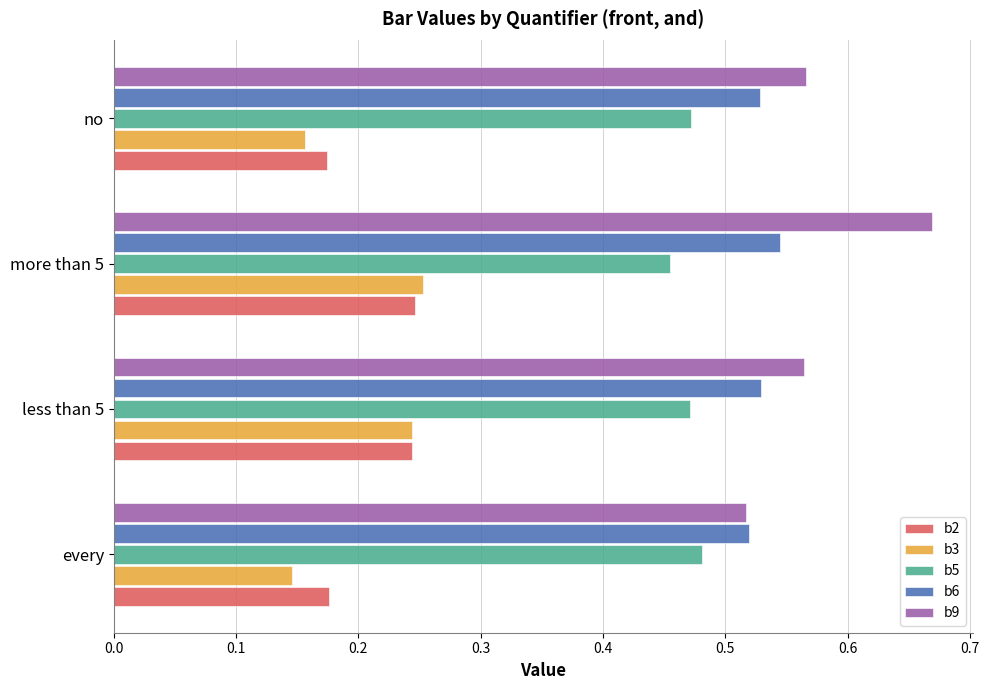

Which category has the highest value across all series?

more than 5